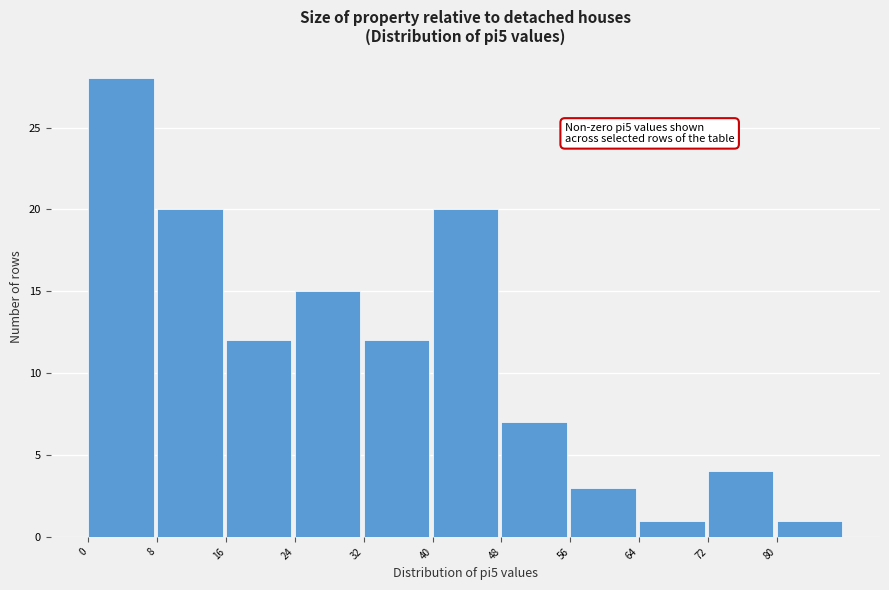

Which range on the x-axis has the tallest bar?

0 to 8